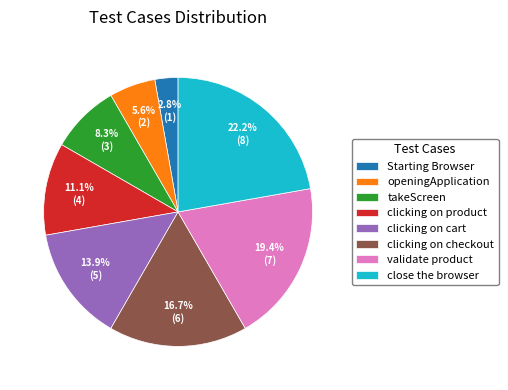

Which has a higher value, Starting Browser or close the browser?

close the browser